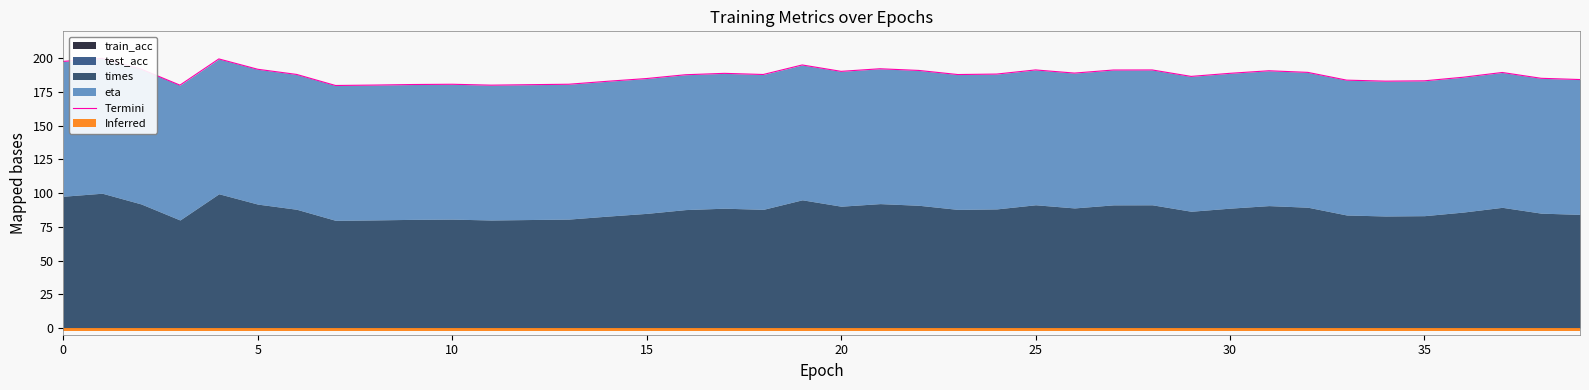

What is the change in value from 32 to 33?

-5.8